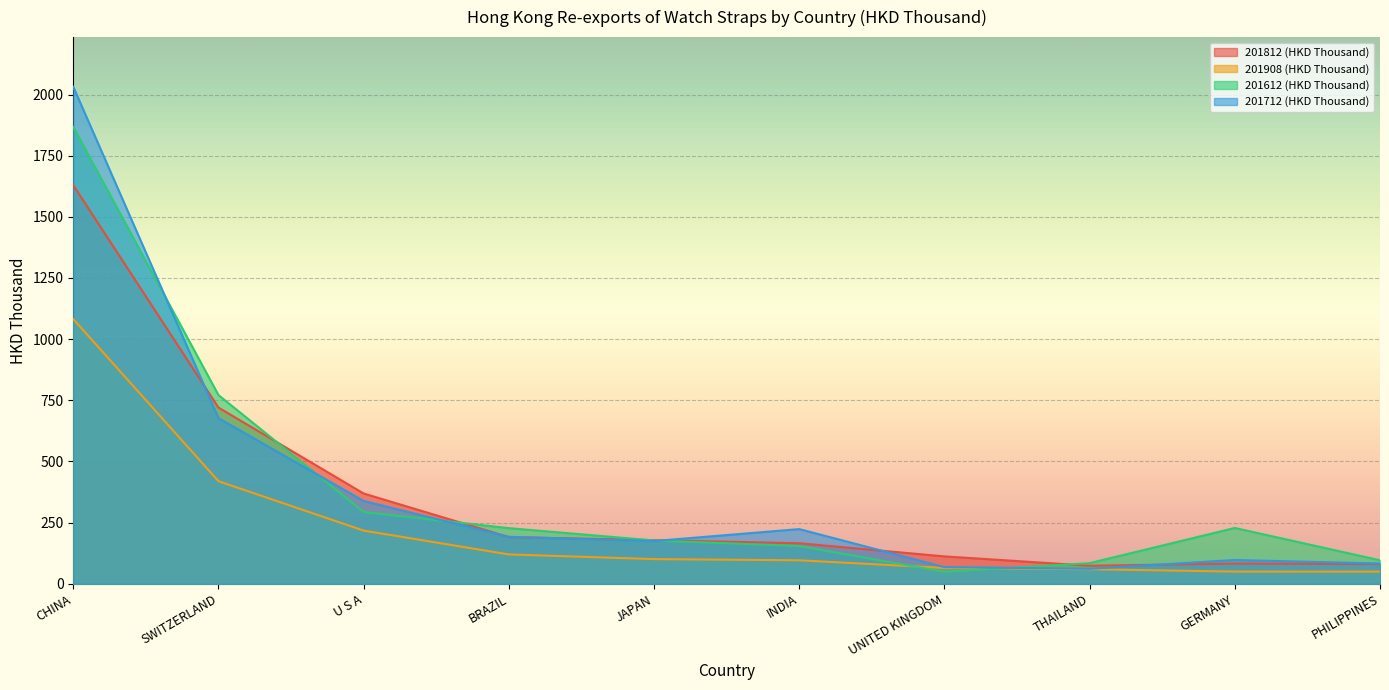

At which category does the chart reach its peak across all series?

CHINA